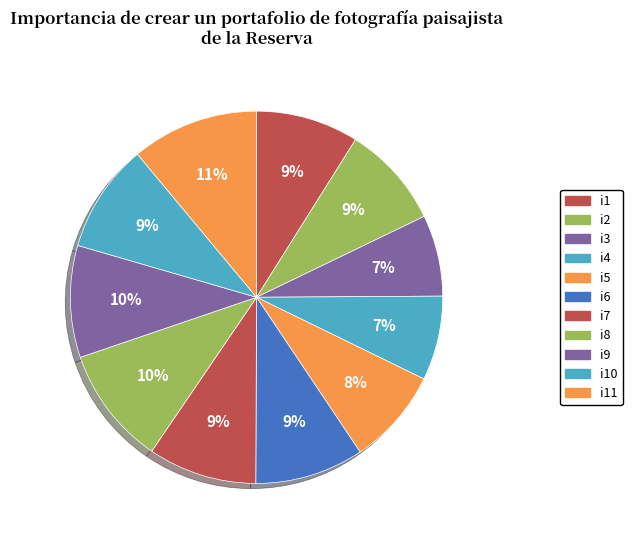

Count the number of slices in the pie.

11